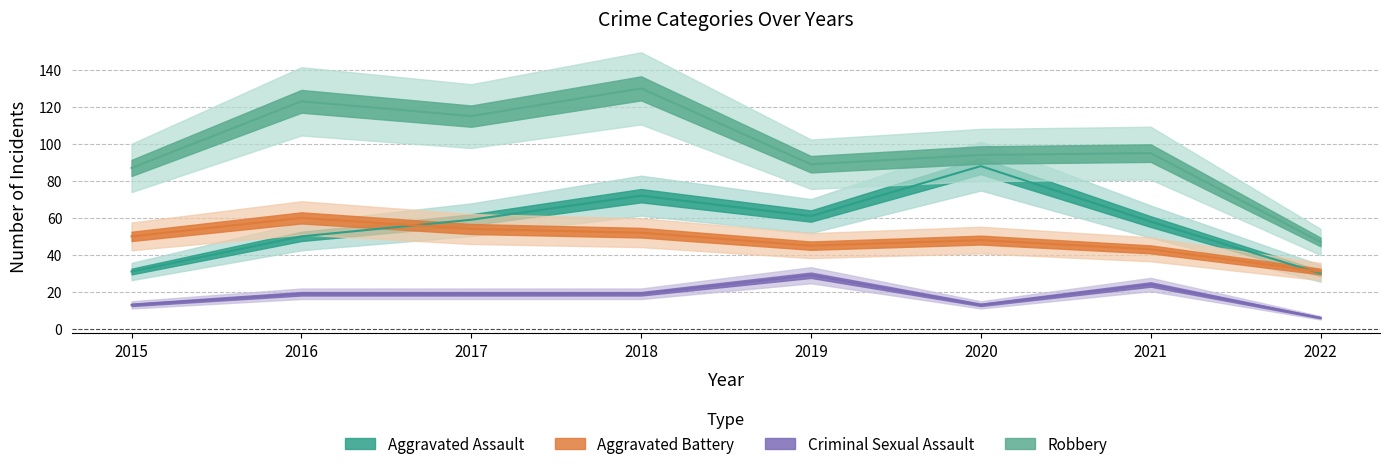

Reading left to right, extract all data points from this chart.

Aggravated Assault: 2015=31	2016=50	2017=59	2018=72	2019=61	2020=88	2021=58	2022=30
Aggravated Battery: 2015=50	2016=60	2017=54	2018=52	2019=45	2020=48	2021=43	2022=31
Criminal Sexual Assault: 2015=13	2016=19	2017=19	2018=19	2019=29	2020=13	2021=24	2022=6
Robbery: 2015=87	2016=123	2017=115	2018=130	2019=89	2020=94	2021=95	2022=47